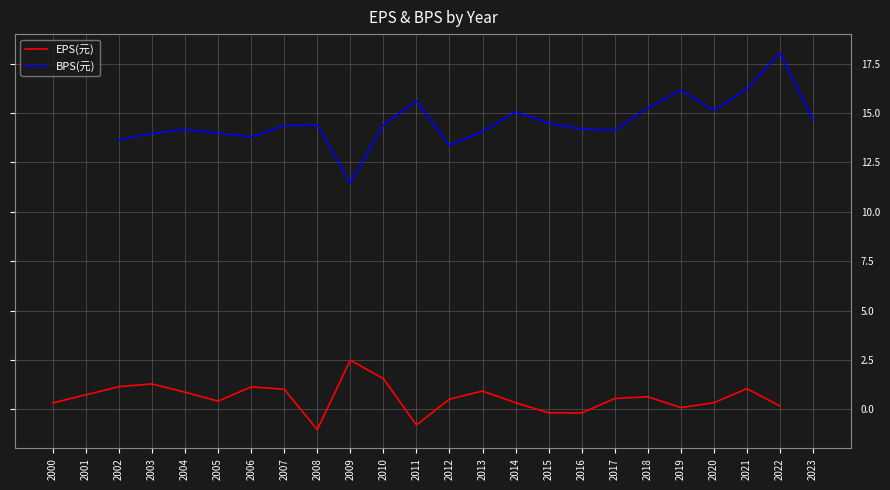

What is the highest value of the BPS(元) series?

18.0